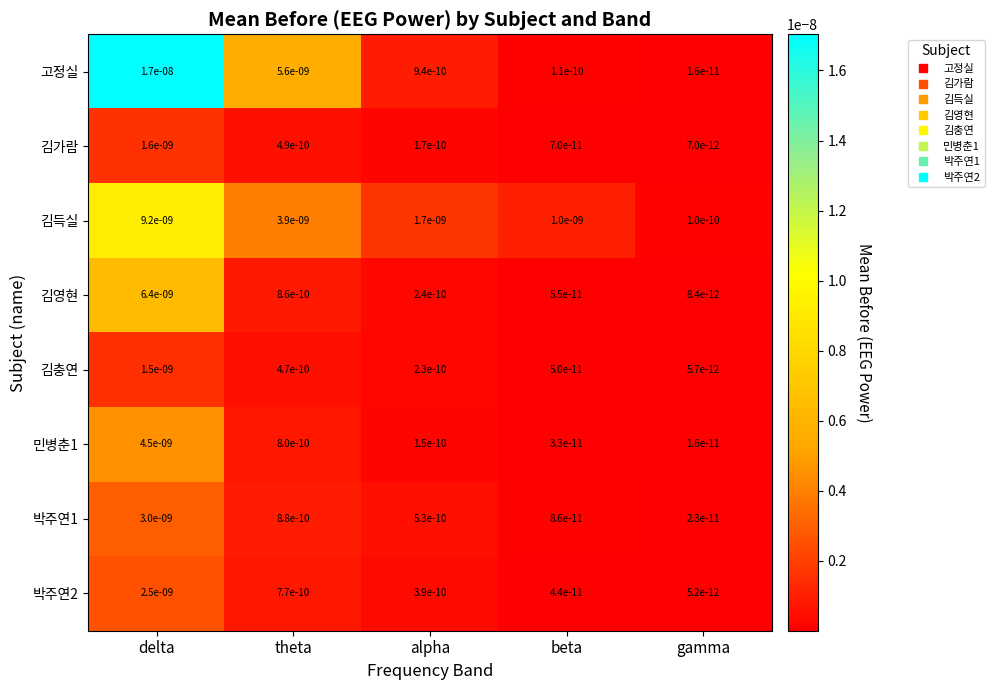

Which series has the widest spread of values?

고정실